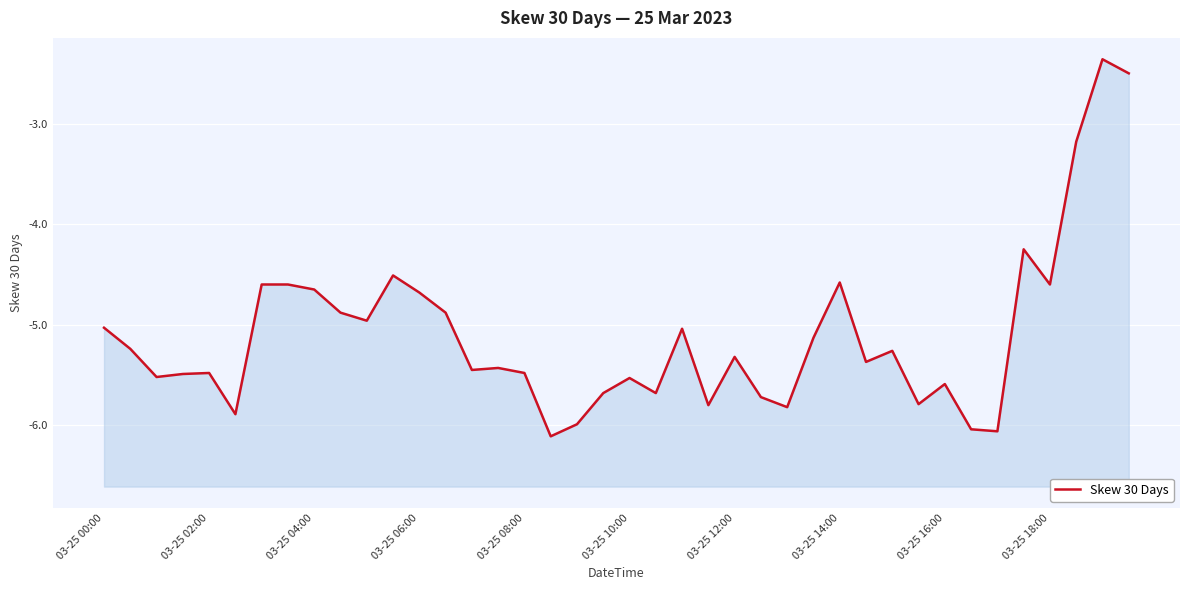

Reading left to right, what are all the values shown in this chart?

-5.0	-5.2	-5.5	-5.5	-5.5	-5.9	-4.6	-4.6	-4.7	-4.9	-5.0	-4.5	-4.7	-4.9	-5.5	-5.4	-5.5	-6.1	-6.0	-5.7	-5.5	-5.7	-5.0	-5.8	-5.3	-5.7	-5.8	-5.1	-4.6	-5.4	-5.3	-5.8	-5.6	-6.0	-6.1	-4.2	-4.6	-3.2	-2.4	-2.5